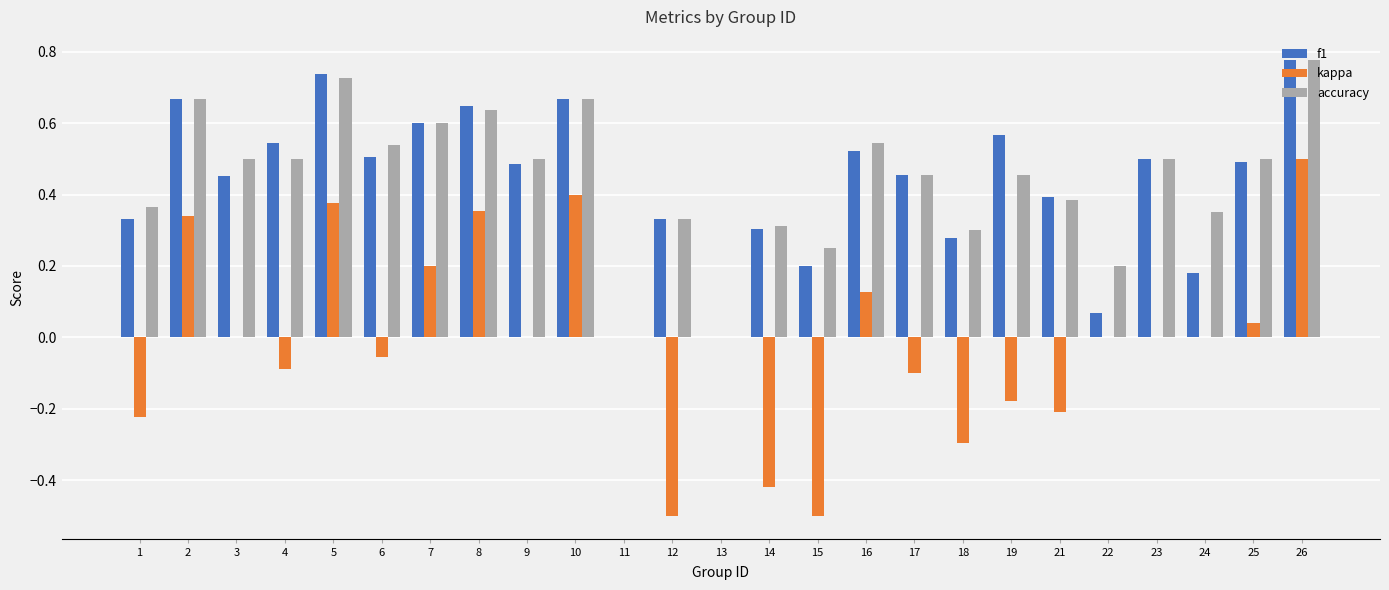

What is the sum of the f1 values at 16 and 3?

1.0